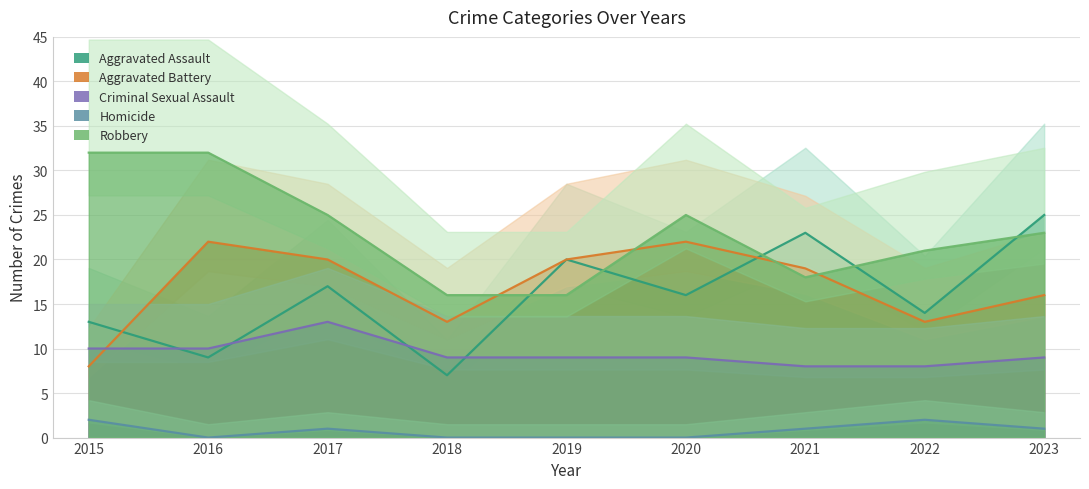

At which label does Aggravated Assault first exceed 16?

2017